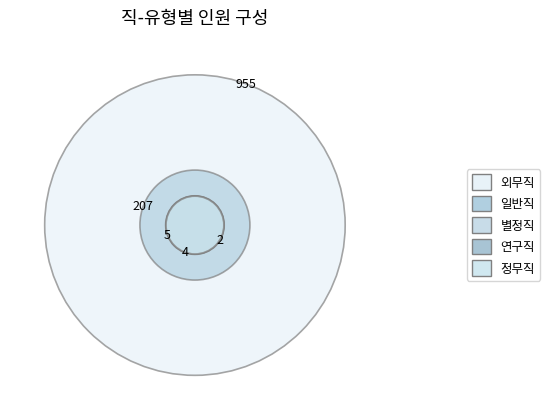

Is it true that 연구직 is 6% of the pie?

False